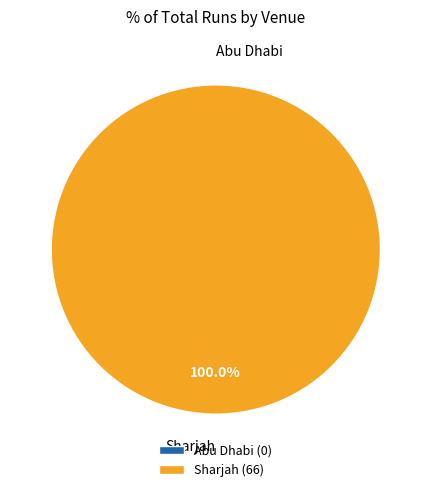

To the nearest percent, what is the combined percentage of Abu Dhabi and Sharjah?

100%